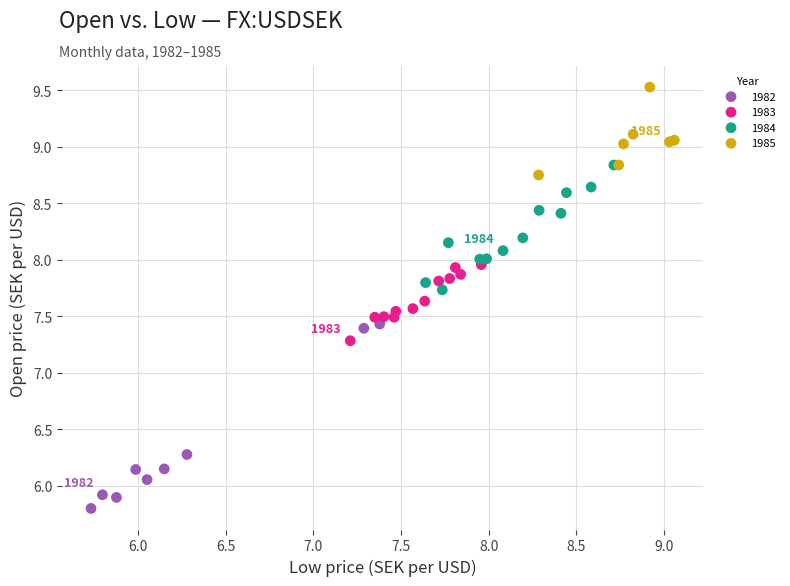

Which series contains the highest Y value?

1985